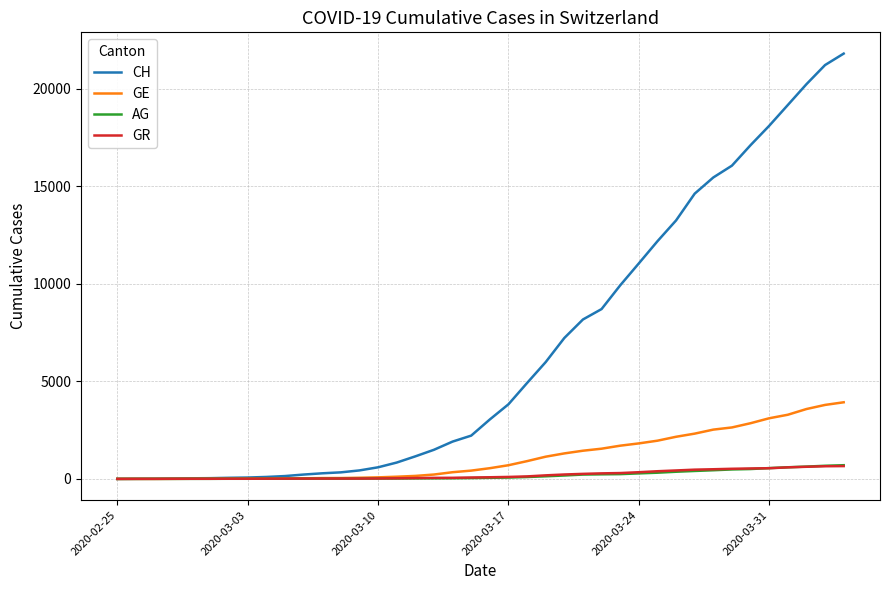

What is the maximum value shown in the chart?

21804